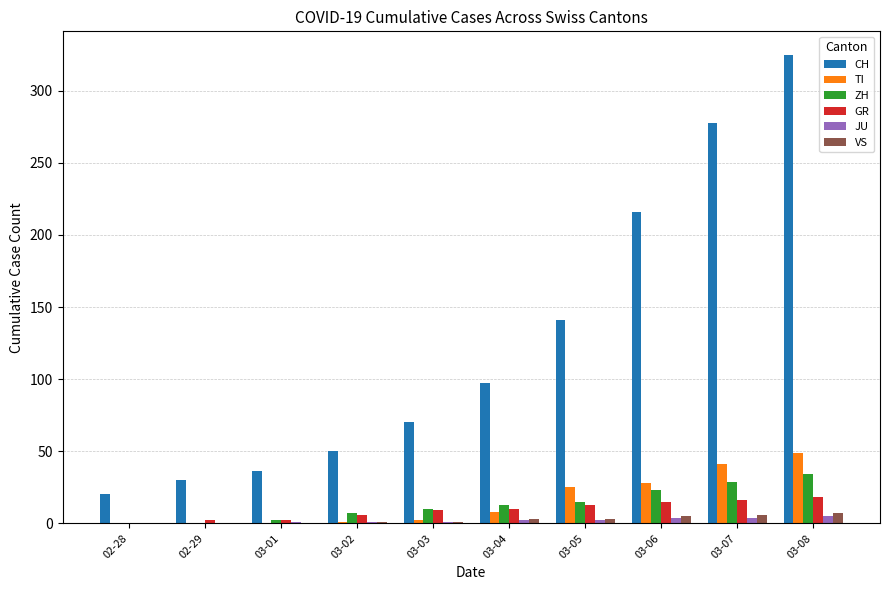

What is the total value across all series at 03-08?

438